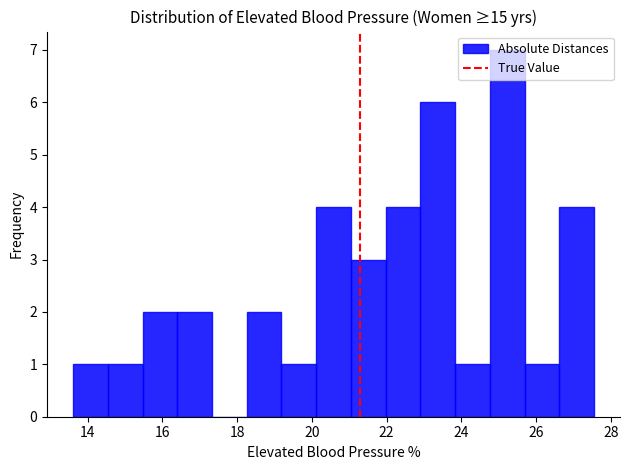

Reading left to right, list every bar in this chart as the range it spans on the x-axis followed by its height. Neither the bar edges nor the heights are printed on the chart, so give them approximately, as read against the axes.

13.6 to 14.6: 1
14.6 to 15.4: 1
15.4 to 16.4: 2
16.4 to 17.4: 2
17.4 to 18.2: 0
18.2 to 19.2: 2
19.2 to 20.2: 1
20.2 to 21.0: 4
21.0 to 22.0: 3
22.0 to 23.0: 4
23.0 to 23.8: 6
23.8 to 24.8: 1
24.8 to 25.6: 7
25.6 to 26.6: 1
26.6 to 27.6: 4